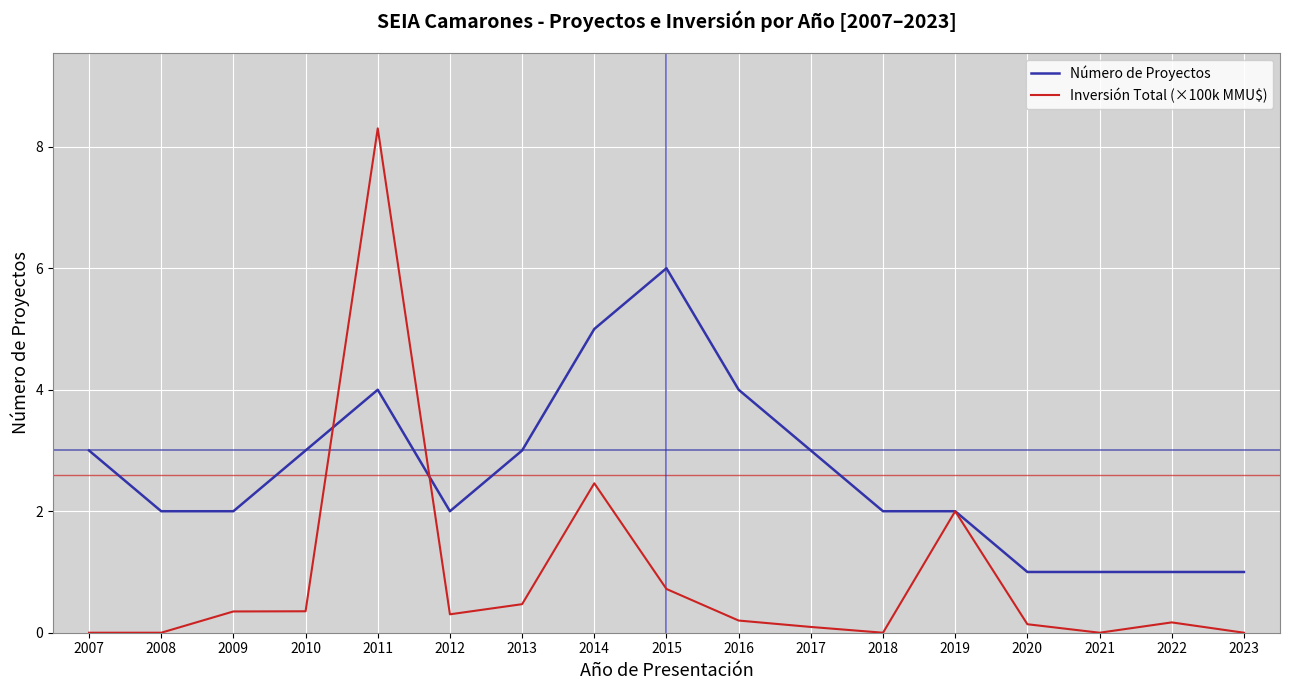

What is the spread (max minus min) of values at 2023?

1.0